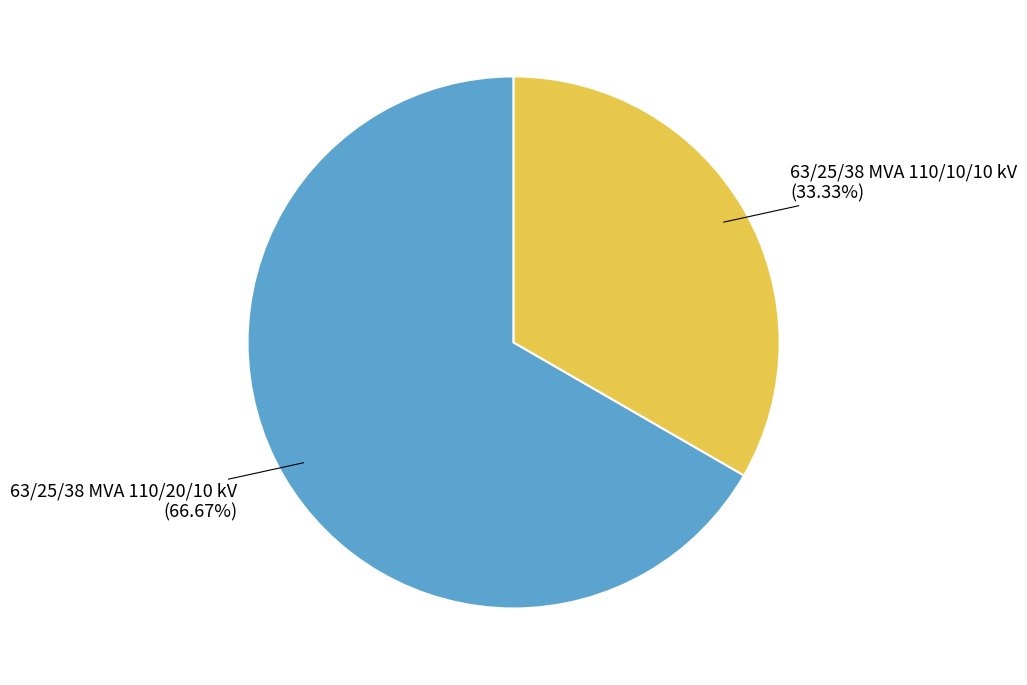

How many slices are in this pie chart?

2